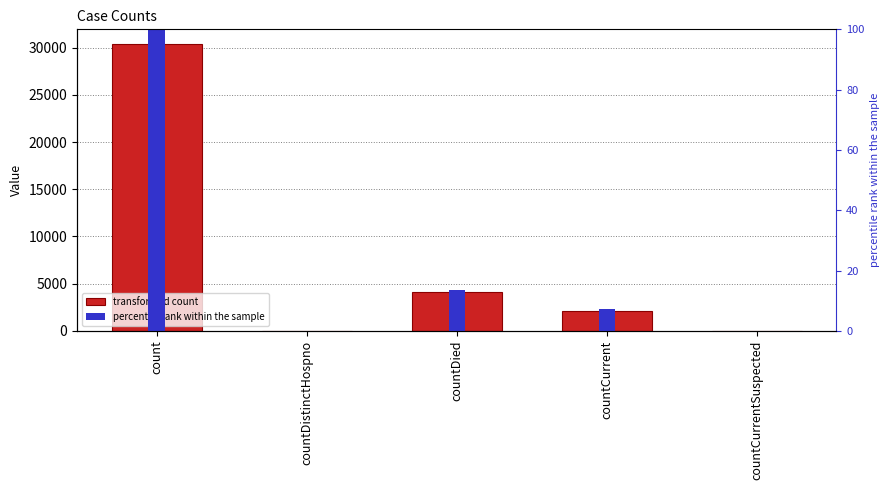

The value of percentile rank within the sample at countDied is 19.4. True or false?

False